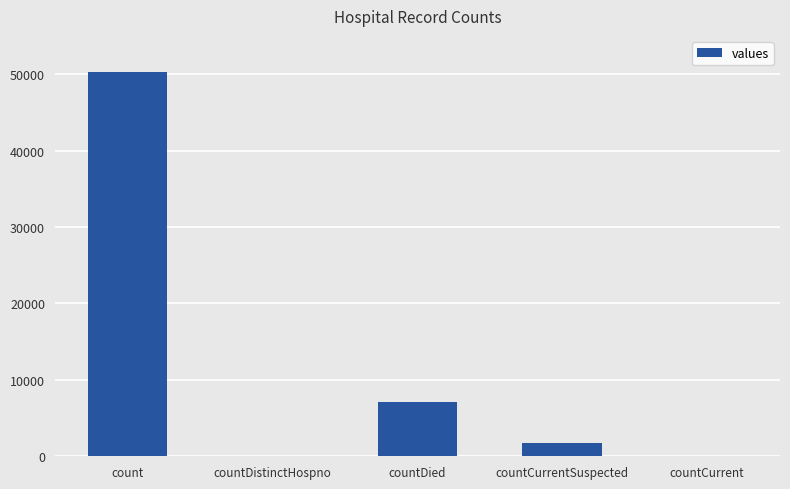

Count the number of categories in the chart.

5